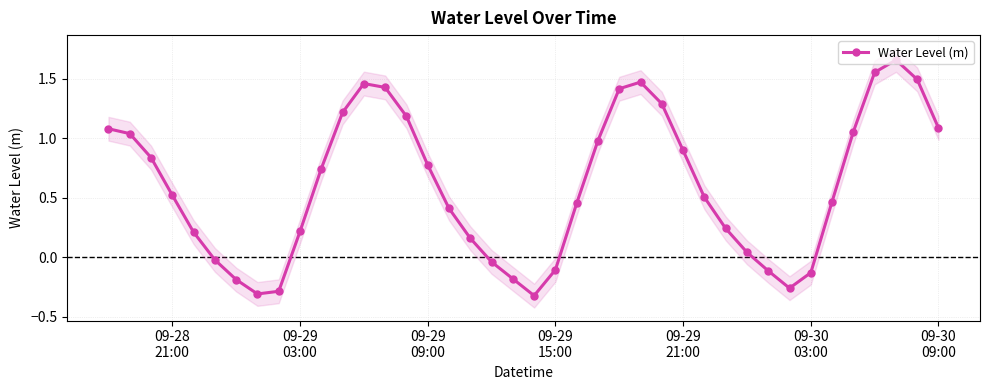

Count the number of values greater than 0.

29